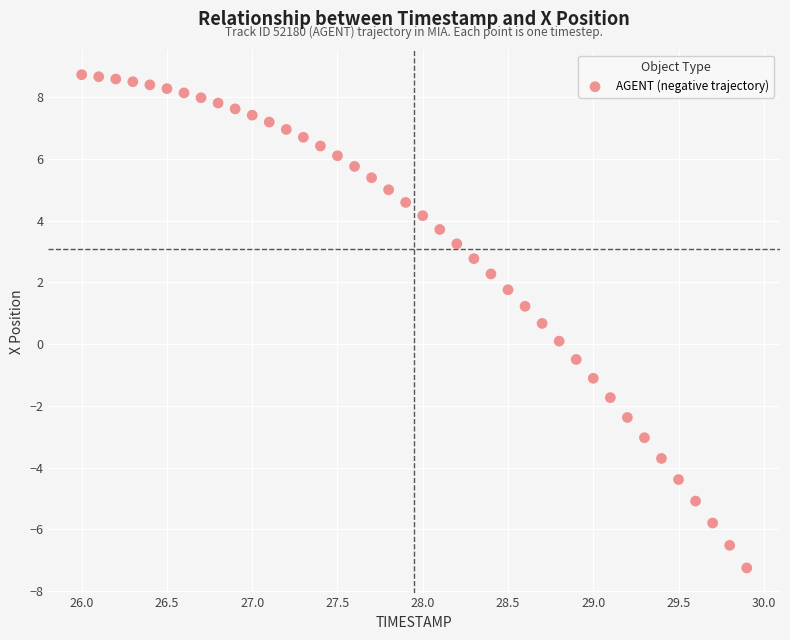

What is the range of Y values (max minus min)?

16.0